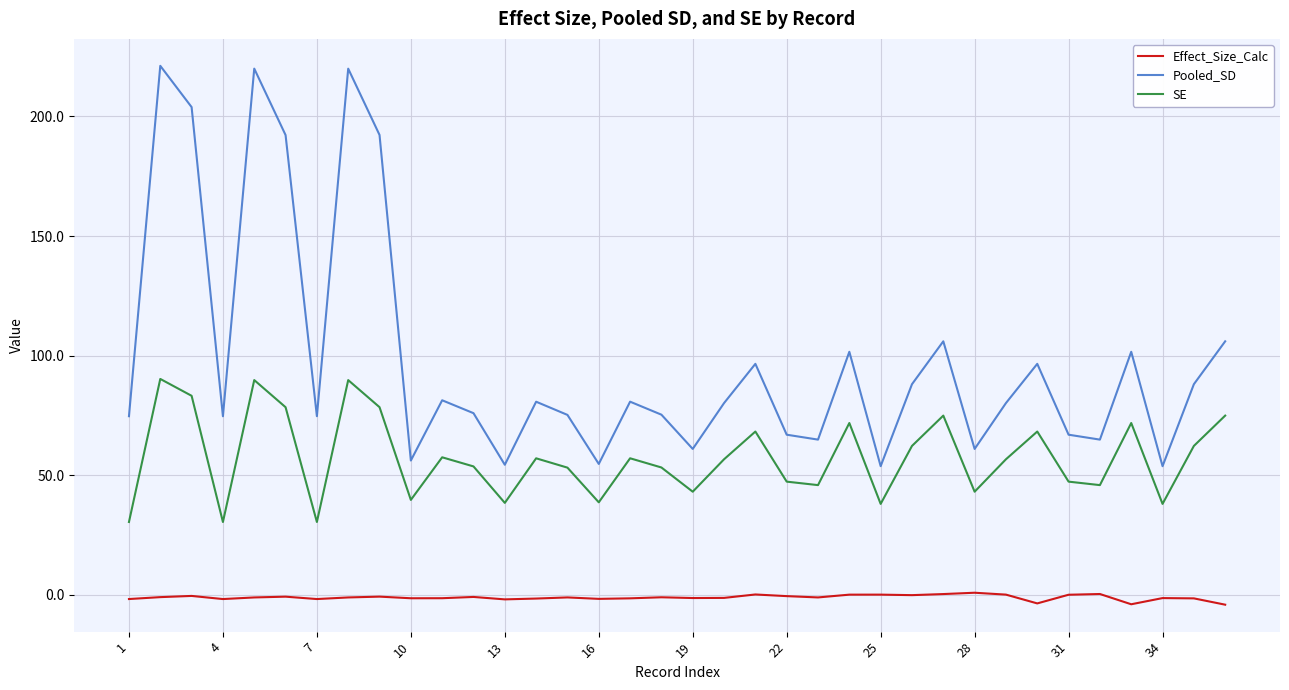

True or false: Effect_Size_Calc has more than 0 points higher than both neighbors.

True